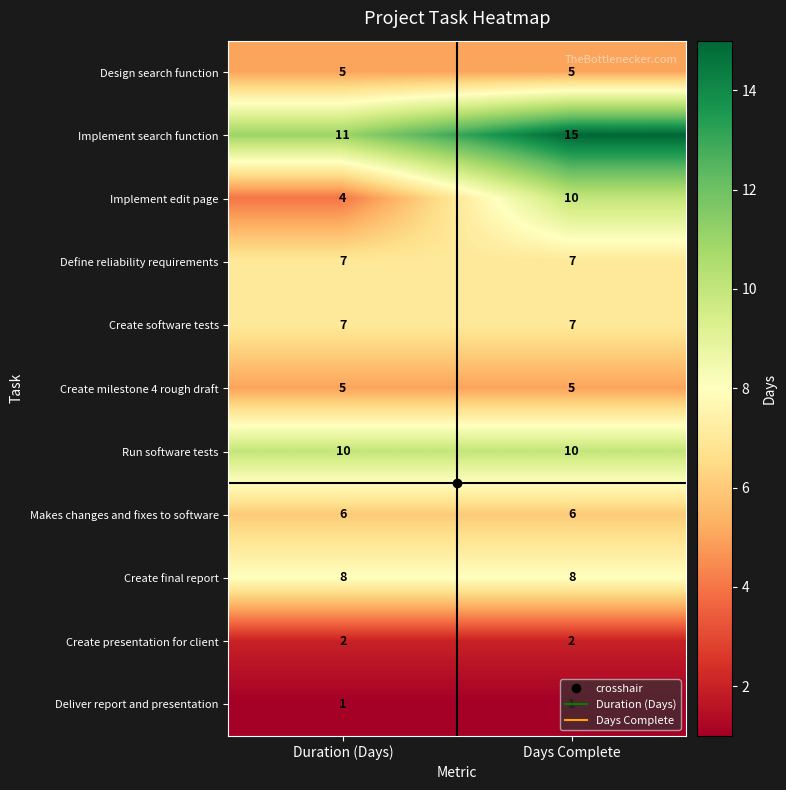

At how many categories does at least one series exceed 12?

1